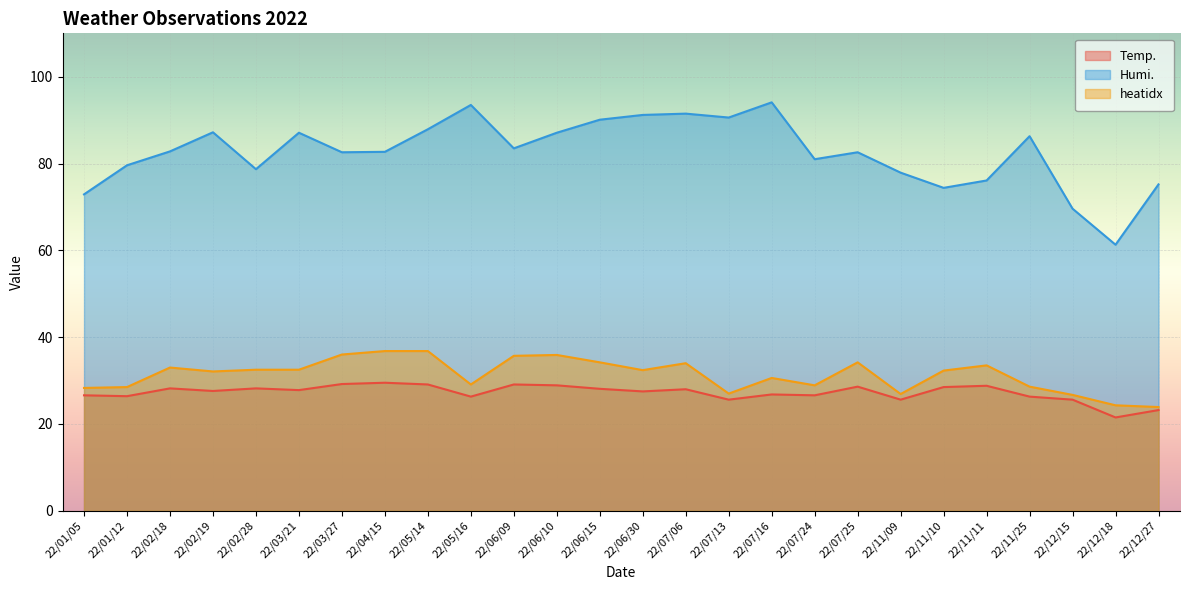

What is the value of the heatidx point at the 19th from the left?

34.2